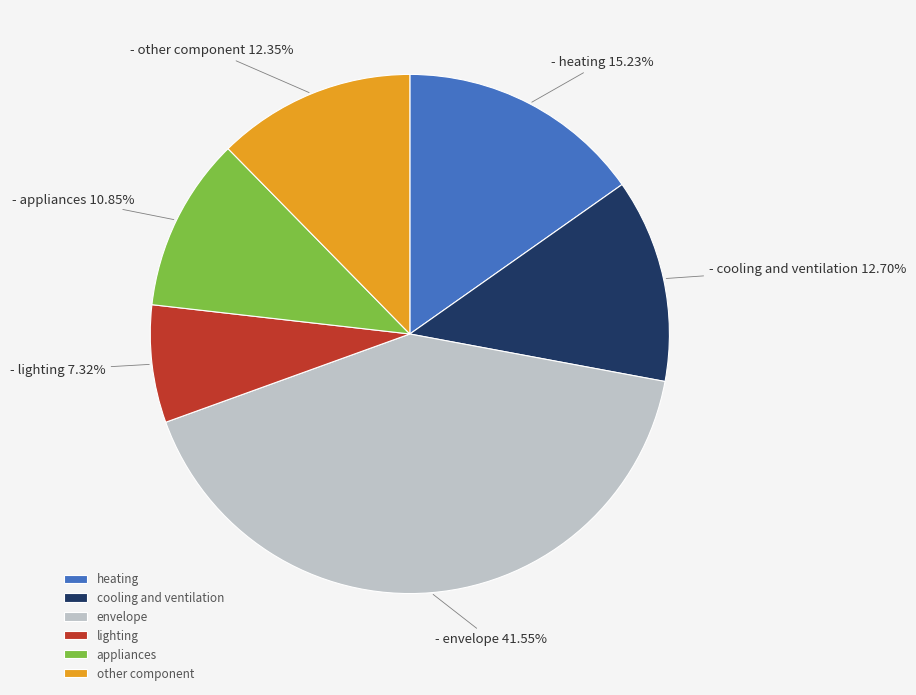

True or false: heating accounts for 4% of the total.

False